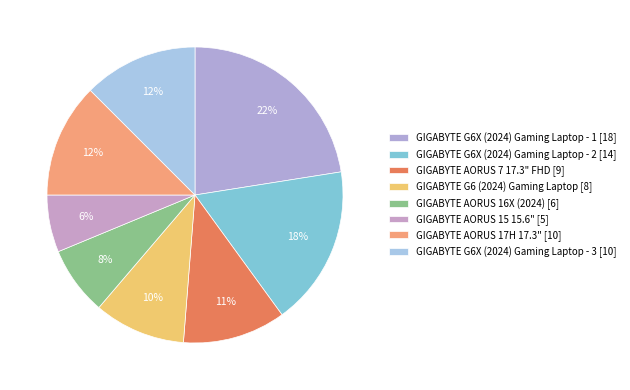

How many segments does this pie chart have?

8